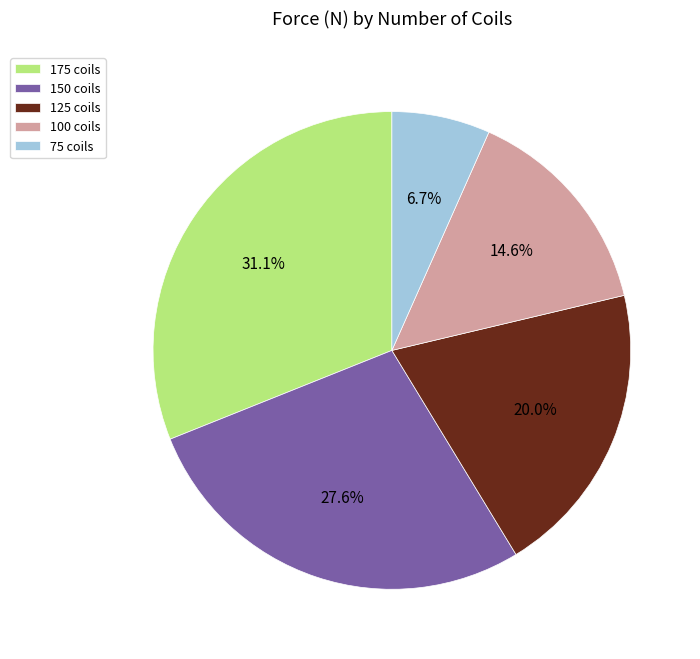

Approximately how many times larger is the value at 125 compared to 150?

0.7